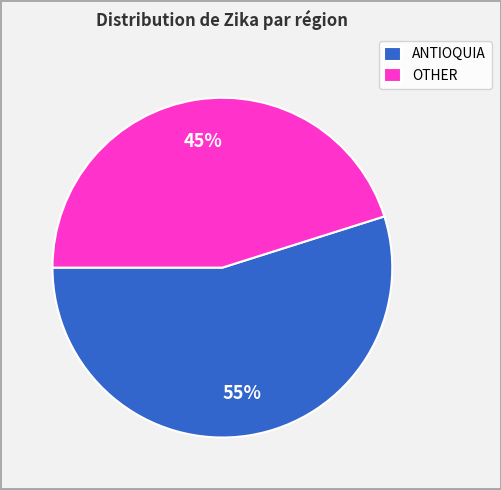

To the nearest percent, what is the difference between the largest and smallest slice percentages?

10%